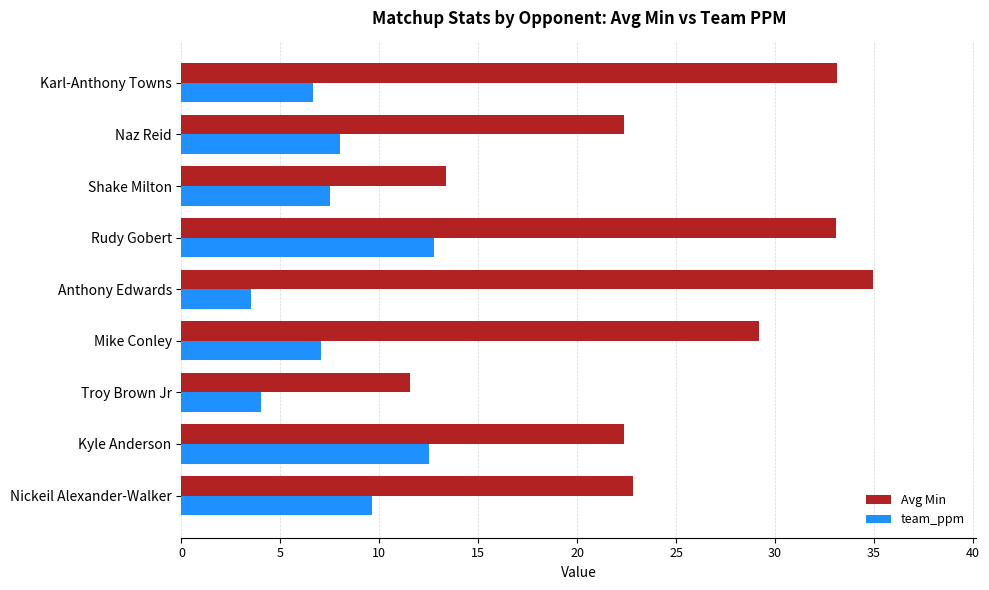

List the series in order of their overall mean, highest first.

Avg Min, team_ppm